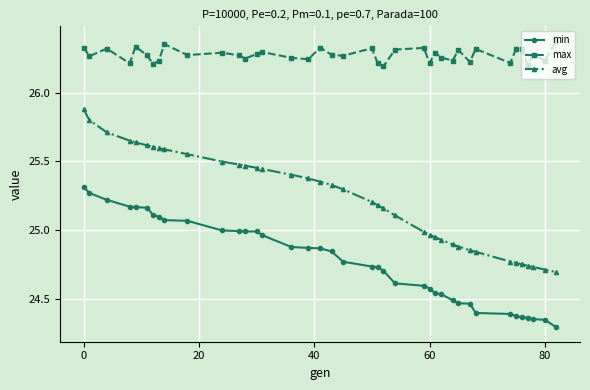

What is the highest value of the avg series?

25.9